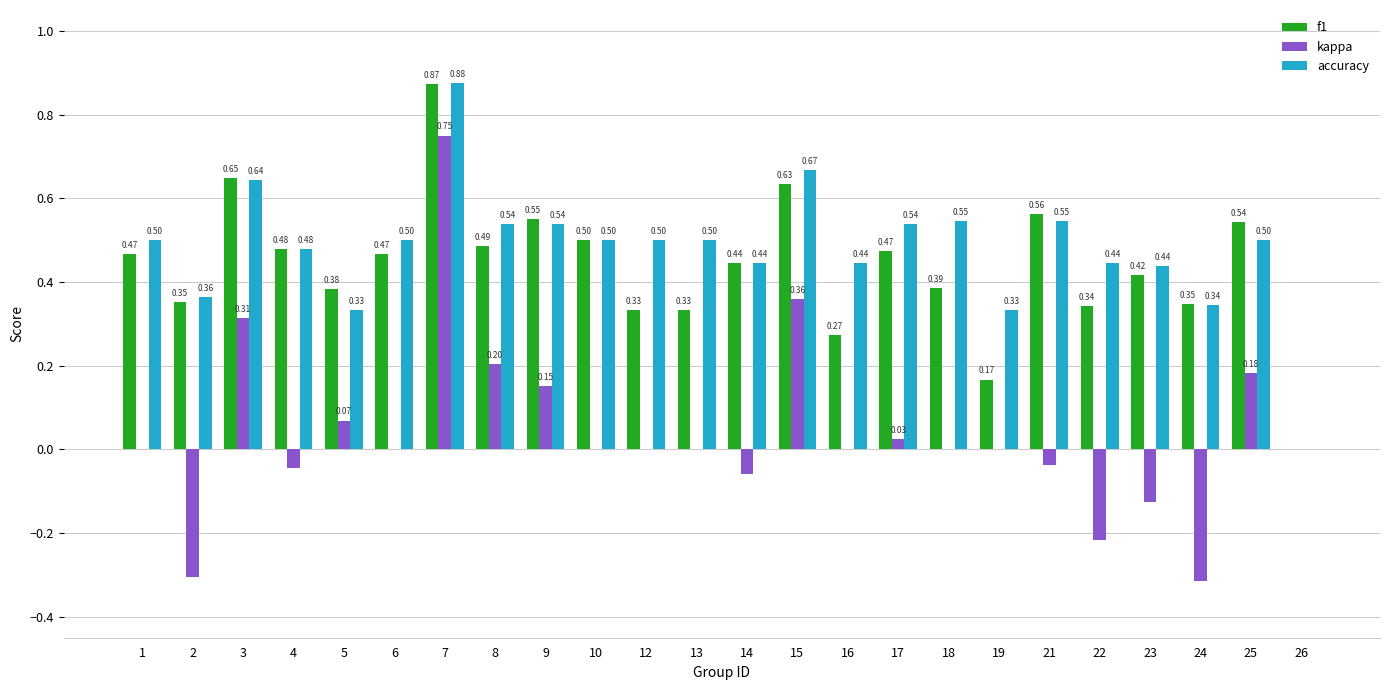

Is the value of kappa at 6 greater than the value of f1 at 24?

No